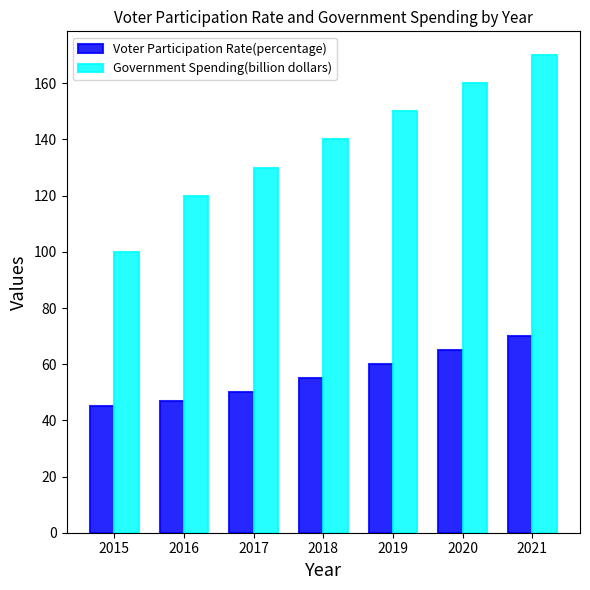

What are all the series names shown in the legend?

Voter Participation Rate(percentage), Government Spending(billion dollars)